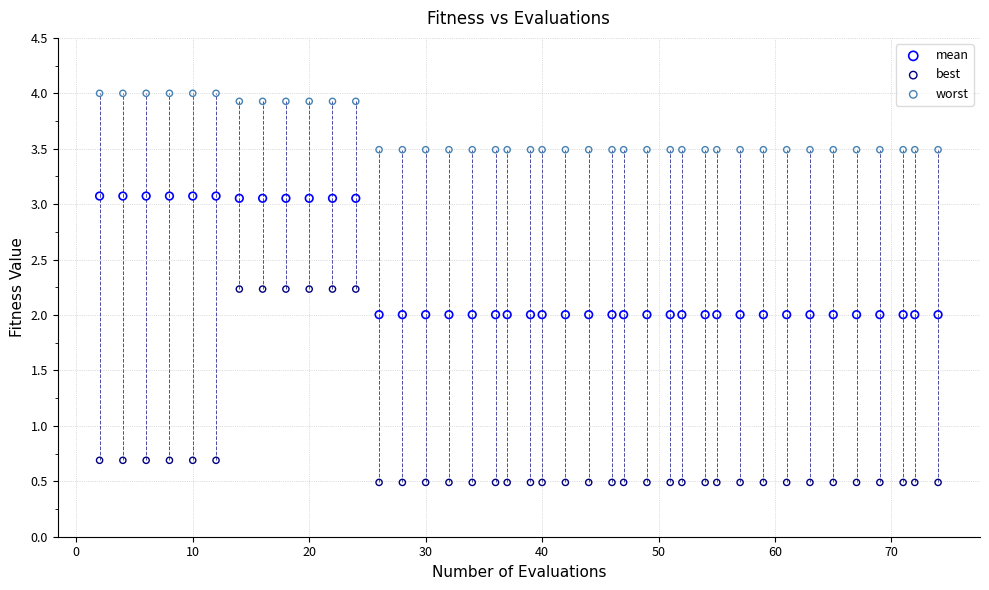

Across all data points, what is the range of Y values (max minus min)?

3.5